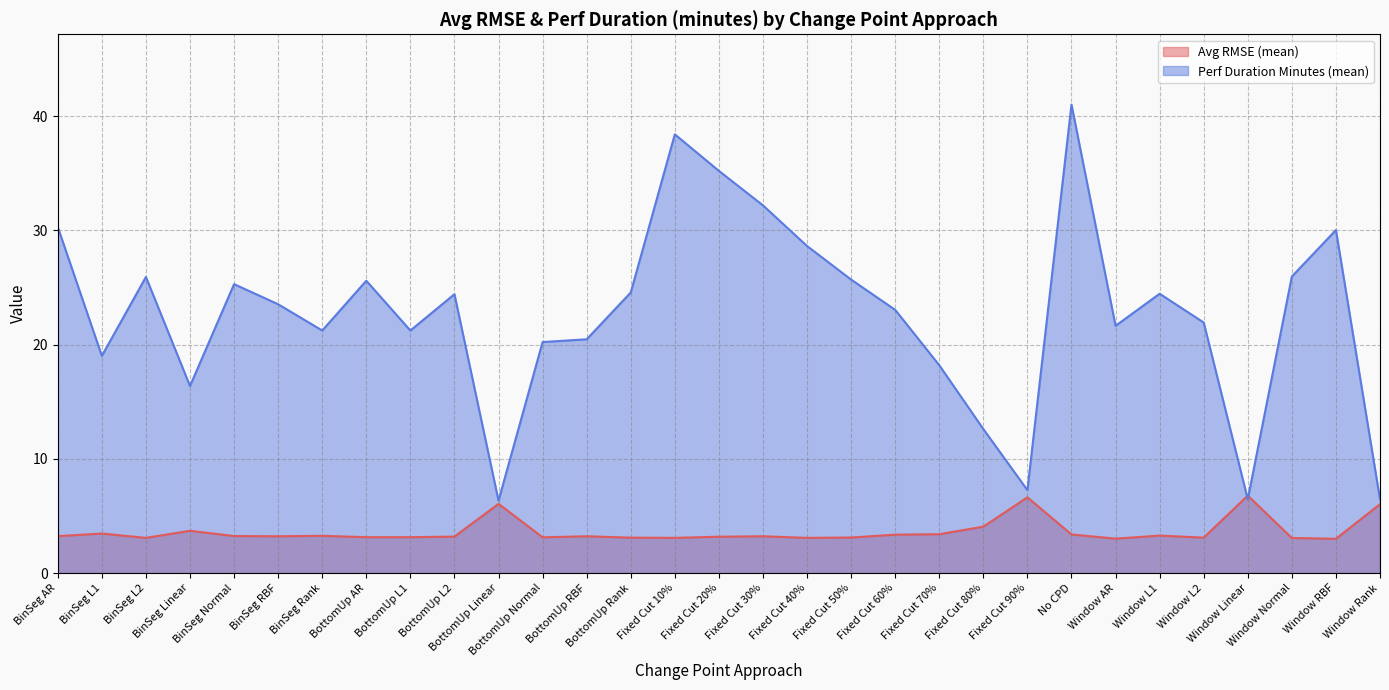

How many intersections are there between total_perf_duration_minutes_mean and Avg_RMSE_mean?

2